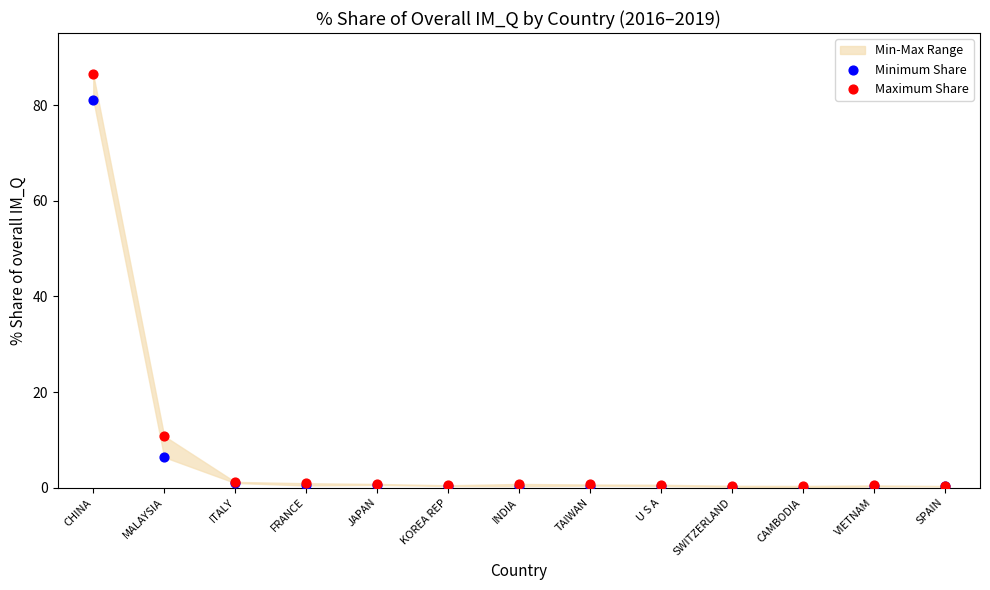

Across all series, what Y value is closest to 43?

10.8